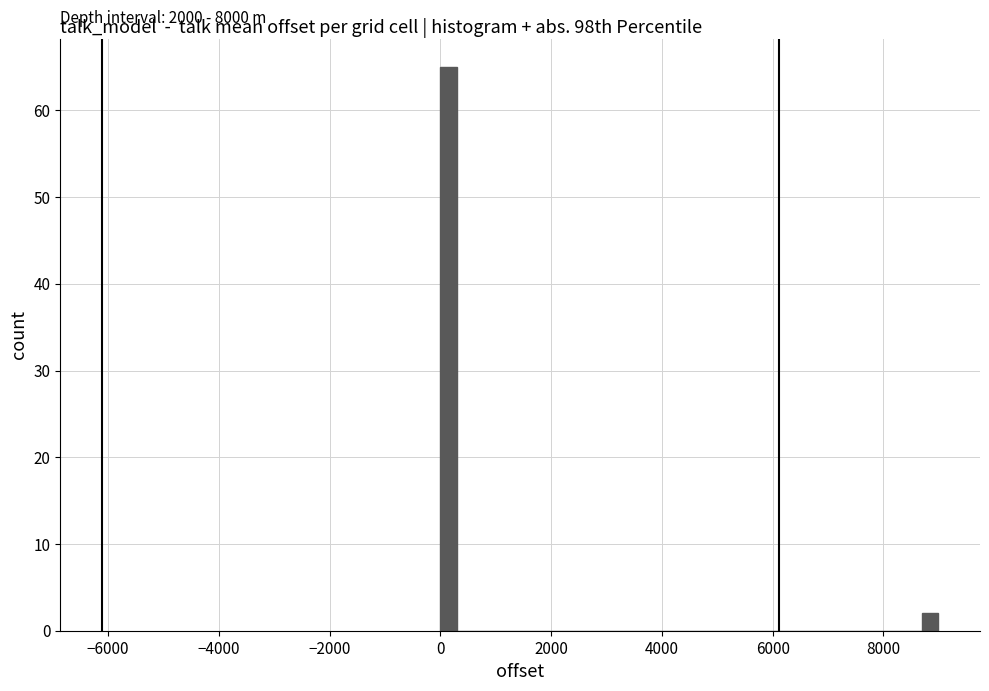

Around what value on the x-axis is the tallest bar? Give the approximate position of its centre, as read against the axis.

200